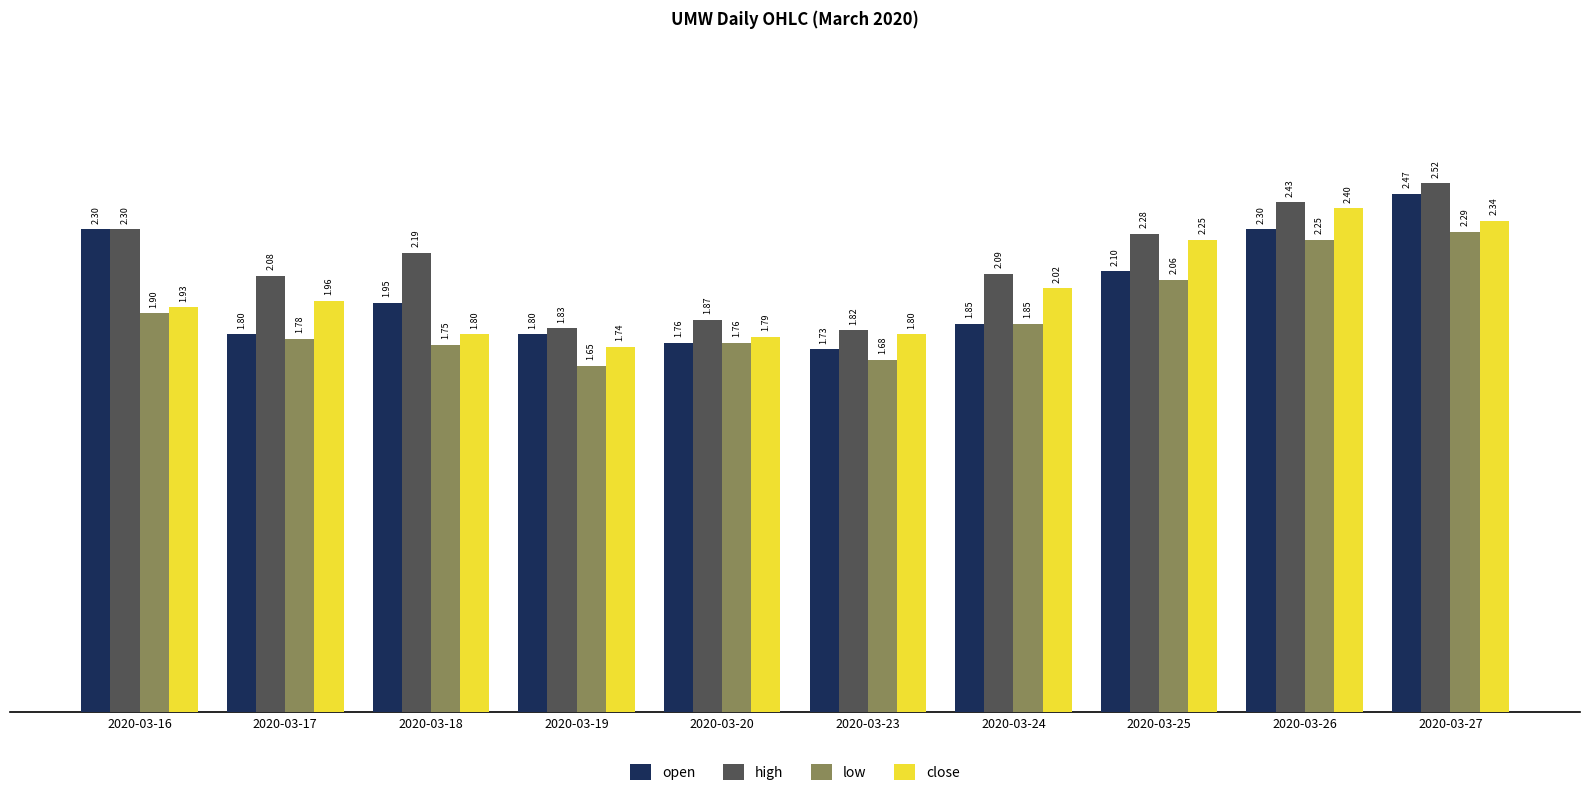

At 2020-03-18, list the series in order from smallest to largest.

low, close, open, high